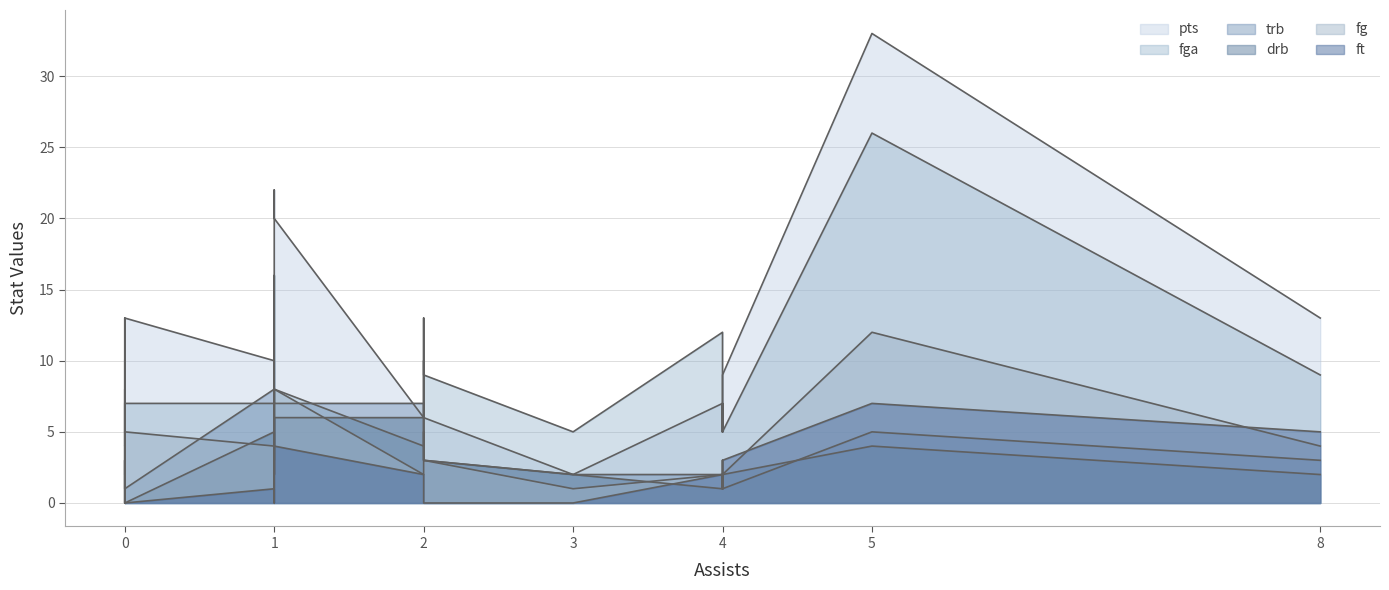

True or false: fga and drb intersect in this chart.

True